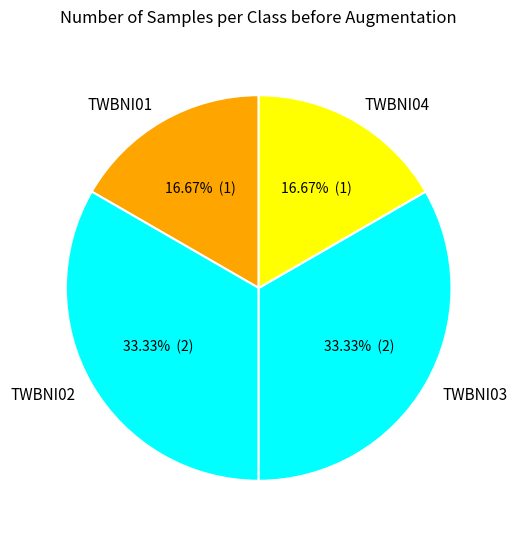

Combined, do TWBNI01 and TWBNI03 account for over 50%?

No